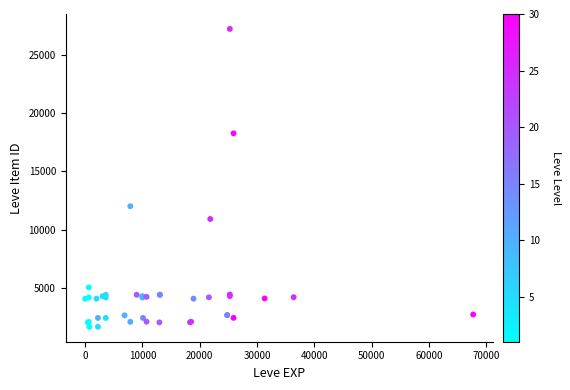

What Y value in the scatter plot is closest to 14448?

12018